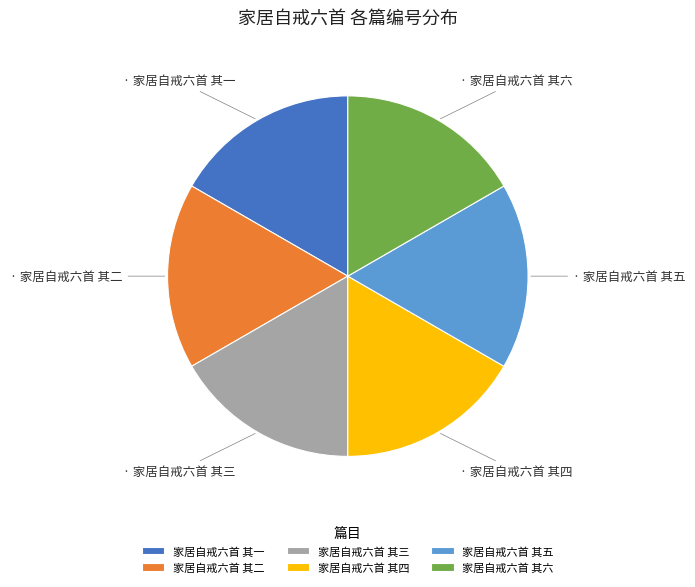

Approximately how many times larger is the value at 家居自戒六首 其一 compared to 家居自戒六首 其六?

1.0